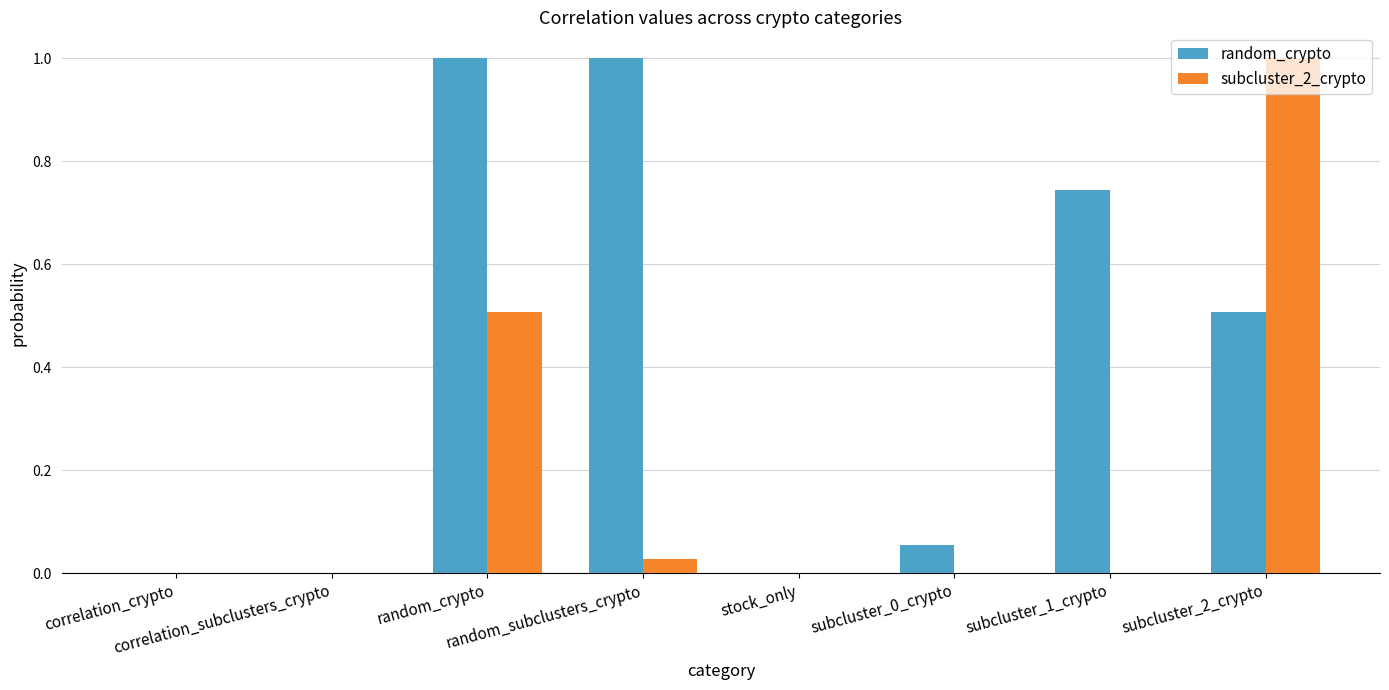

What is the maximum value shown in the chart?

1.0